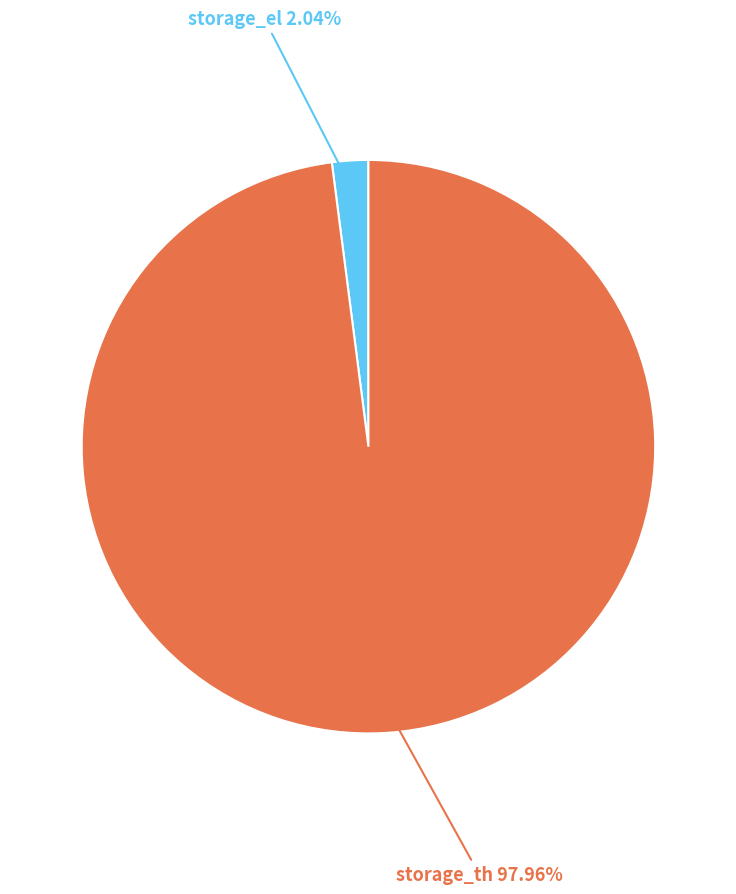

Is there any slice that represents more than half of the pie?

Yes